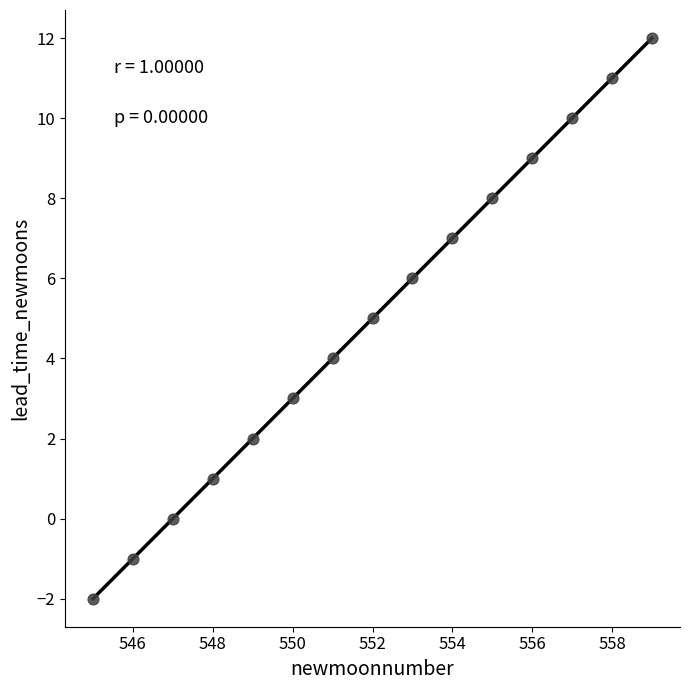

What is the range of Y values (max minus min)?

14